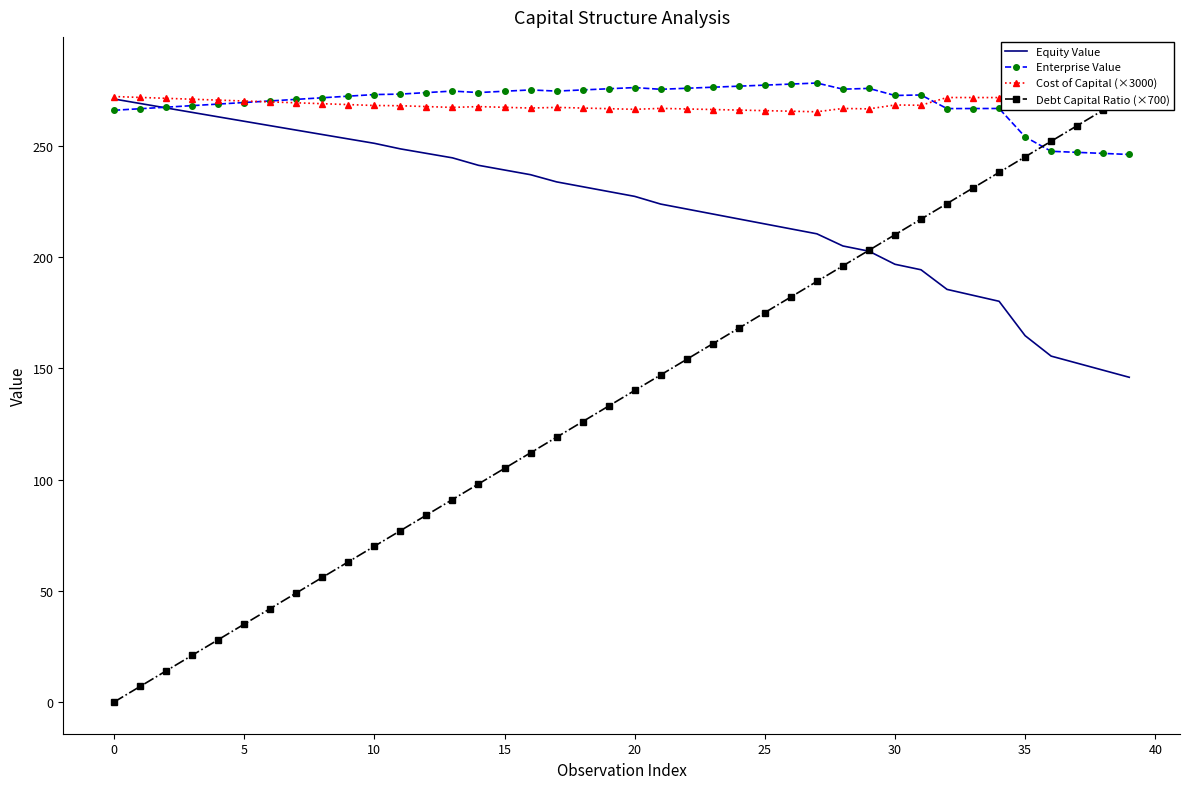

At how many categories does at least one series exceed 92?

40